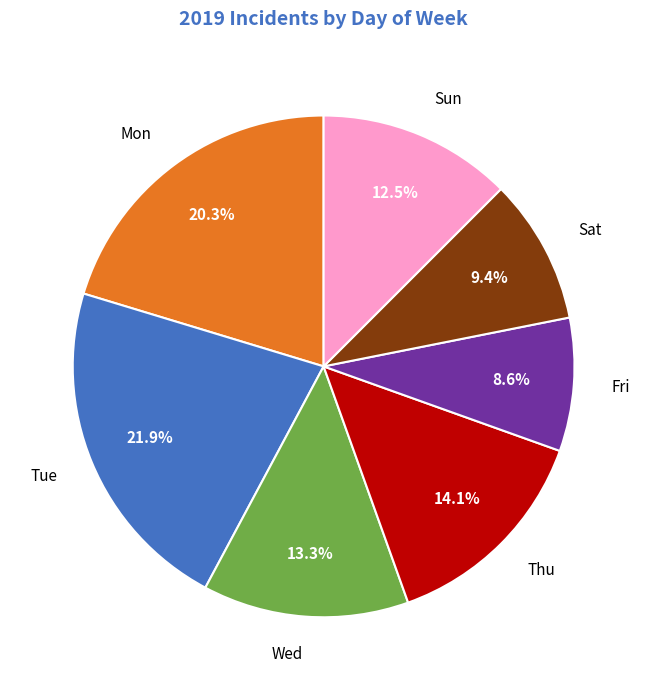

Which has a higher value, Tue or Thu?

Tue